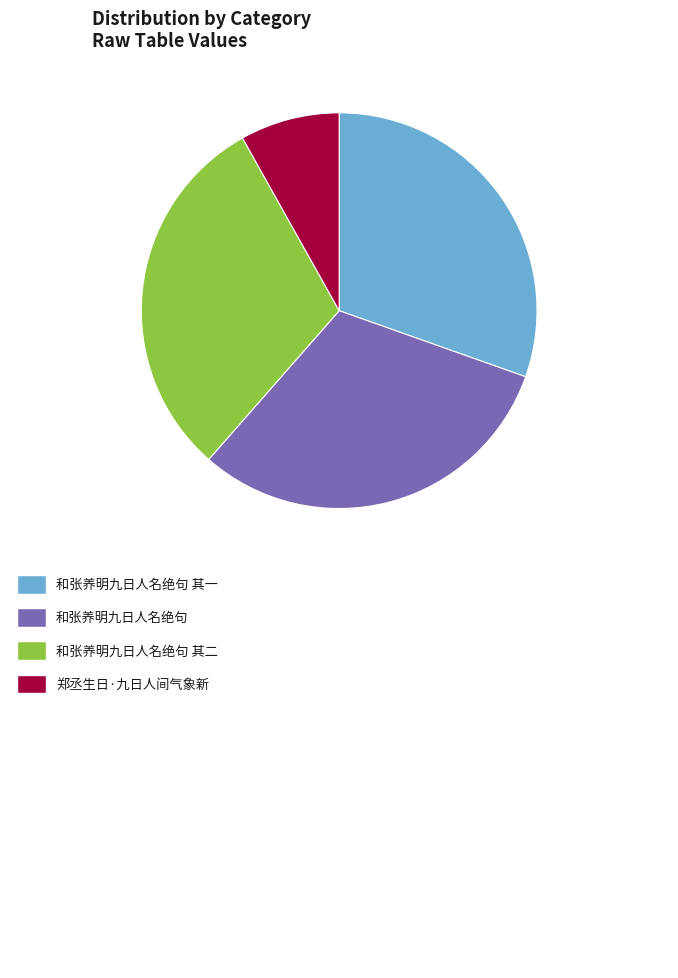

Is there any slice that represents more than half of the pie?

No